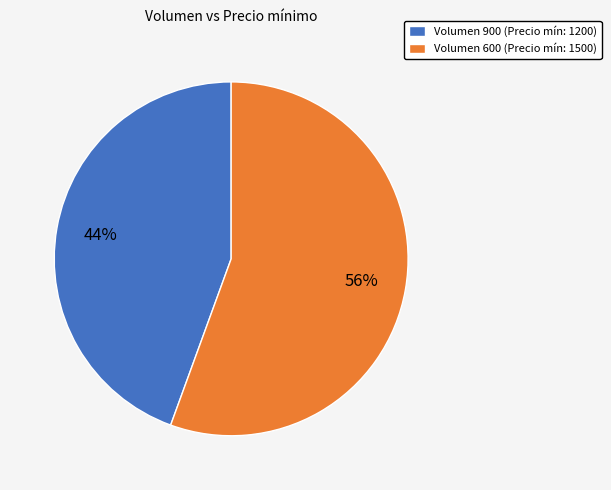

Rank the categories by value from highest to lowest.

Volumen 600 (Precio mín: 1500), Volumen 900 (Precio mín: 1200)